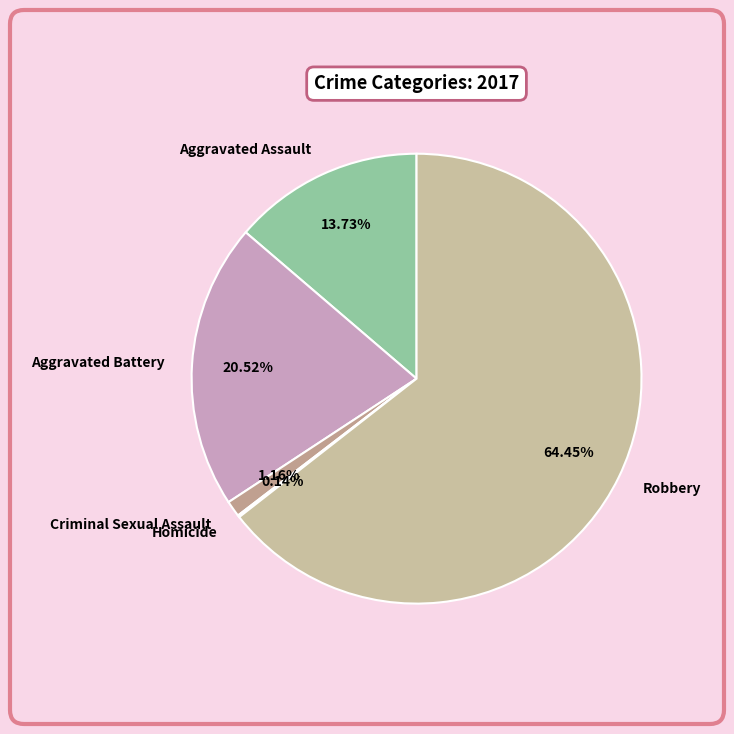

Which slice represents more than half of the pie?

Robbery